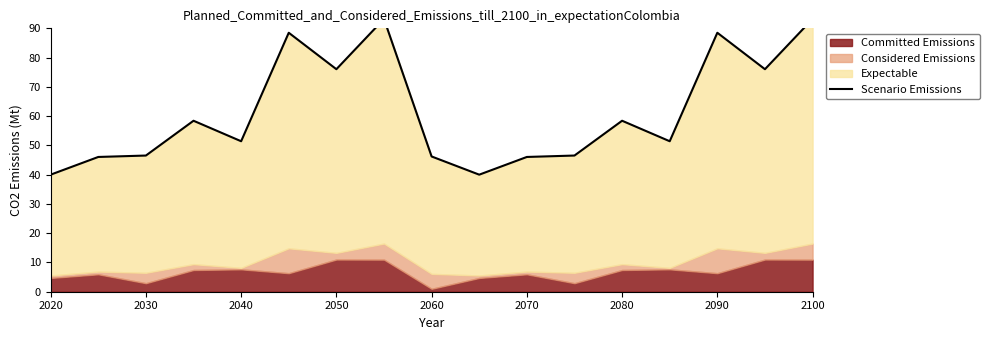

True or false: the data shows 40.0 at 2020.

True